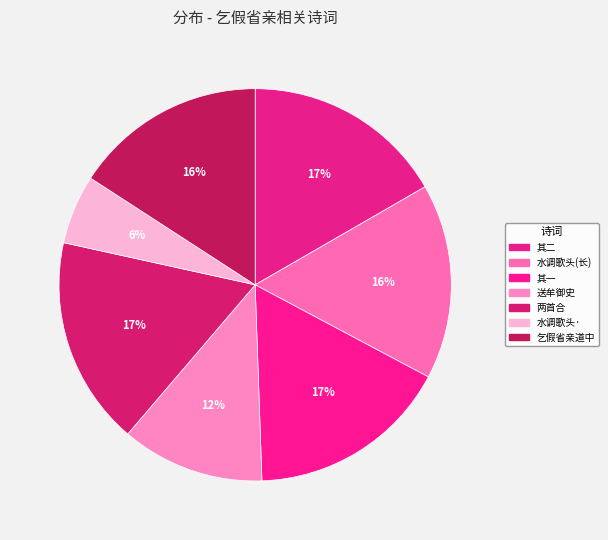

Rank the categories by value from lowest to highest.

水调歌头·秋日，送徐方虎太史给假省亲归武源，用朱竹垞检讨寄曹秋岳先生原韵, 送牟御史出镇便道给假省亲之四川, 乞假省亲道中作, 水调歌头 秋日，送徐方虎太史给假省亲归武源，用朱竹垞检讨寄曹秋岳先生原韵, 李小湖先生视学期满，乞假省墓，诗以送之二首 其一, 李小湖先生视学期满，乞假省墓，诗以送之二首 其二, 李小湖先生视学期满，乞假省墓，诗以送之二首